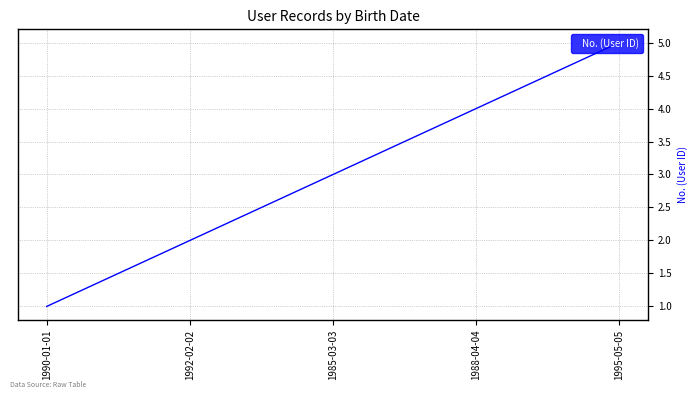

List the labels in order of value, smallest first.

1990-01-01, 1992-02-02, 1985-03-03, 1988-04-04, 1995-05-05